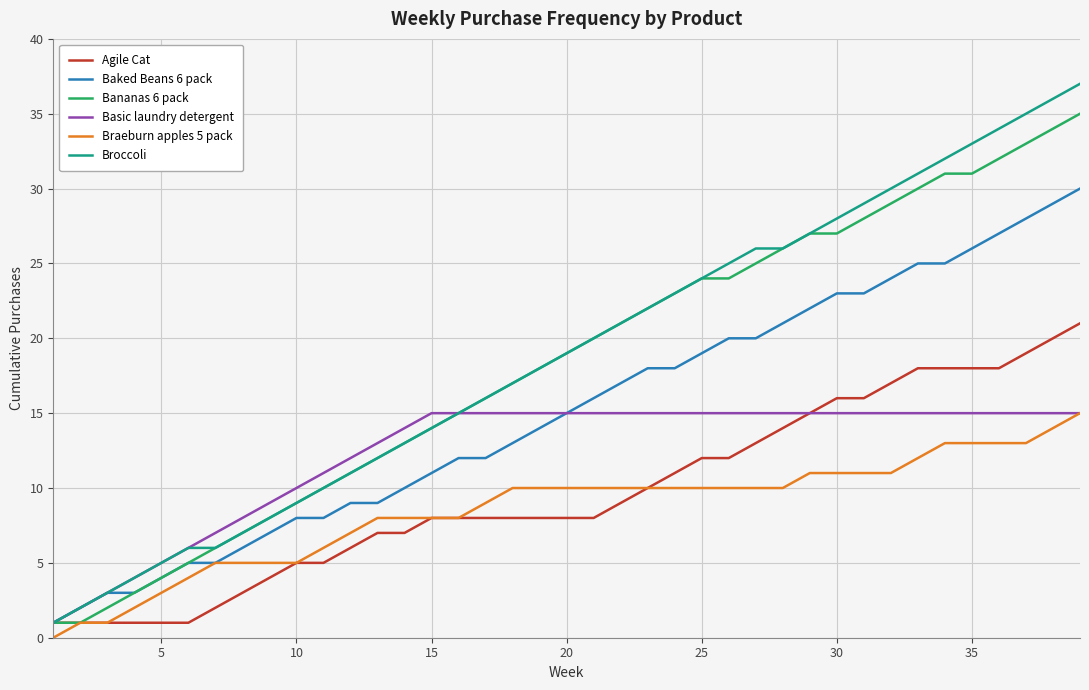

Which series has the widest spread of values?

Broccoli